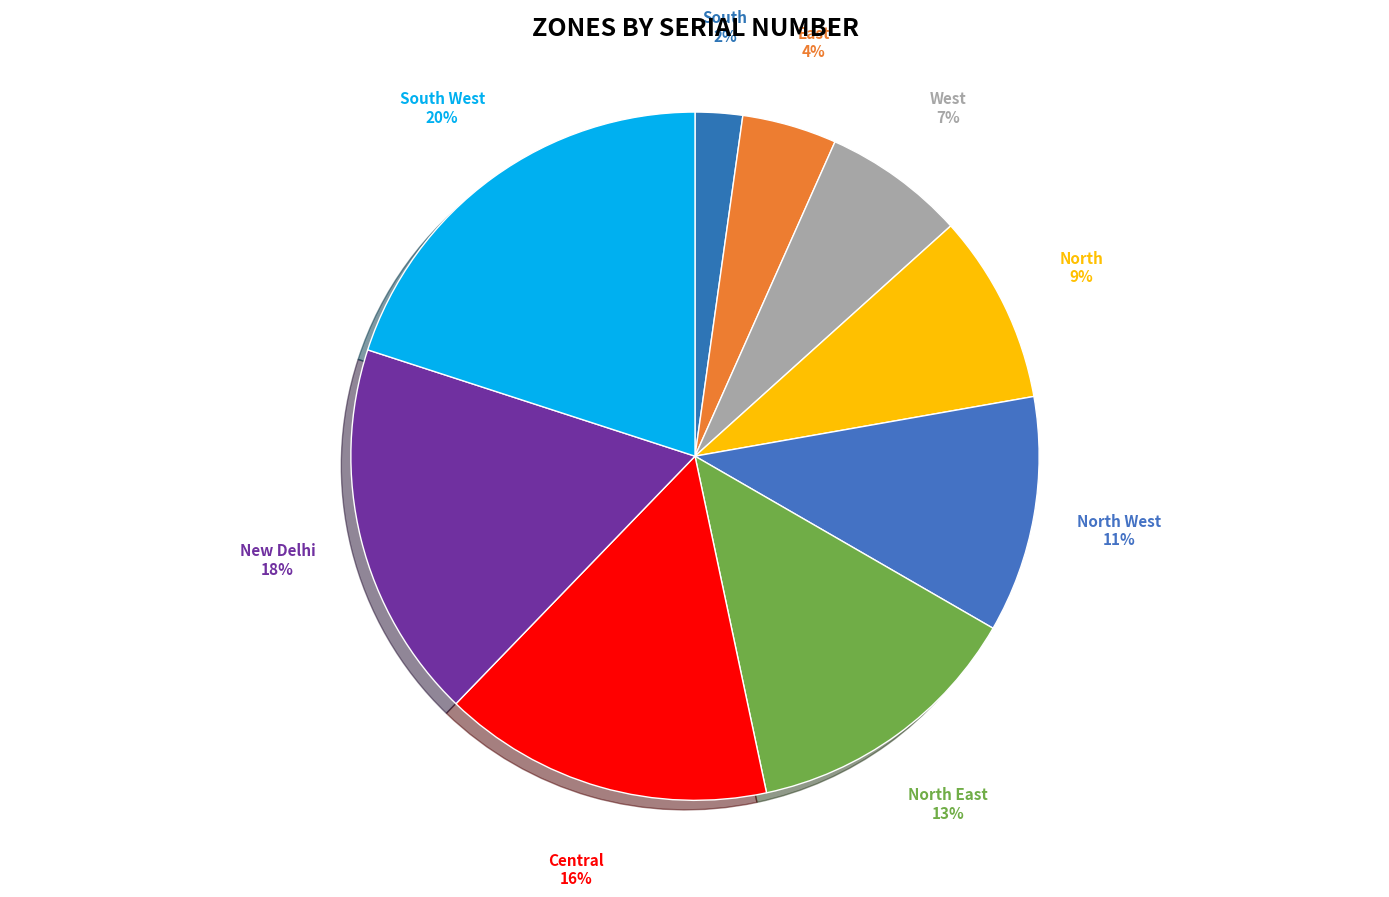

What is the total percentage of East and South West?

24.4%